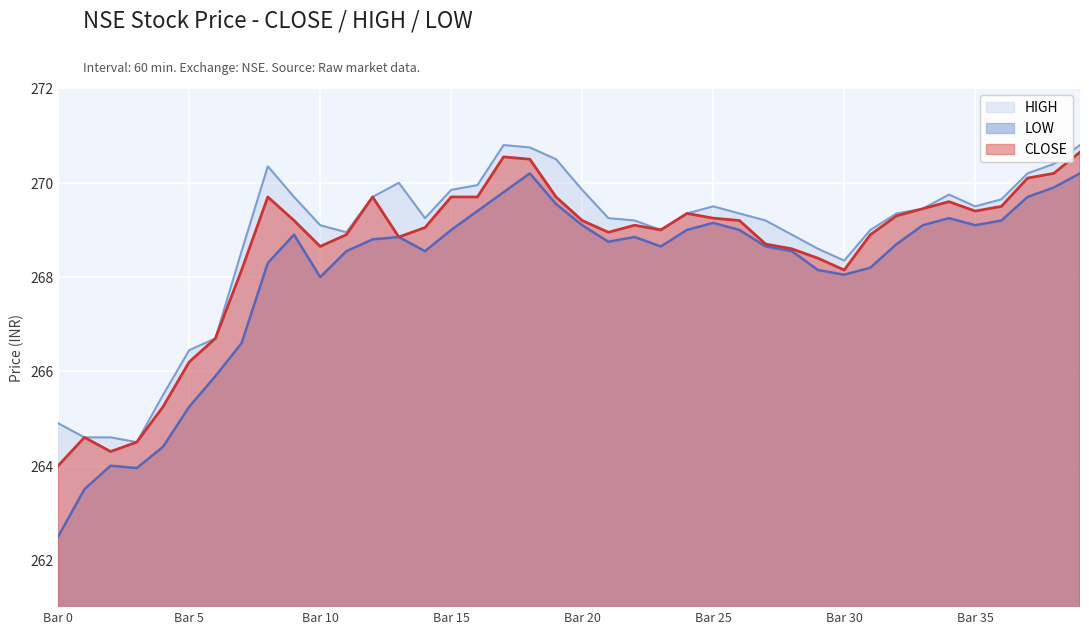

True or false: HIGH and LOW intersect in this chart.

False